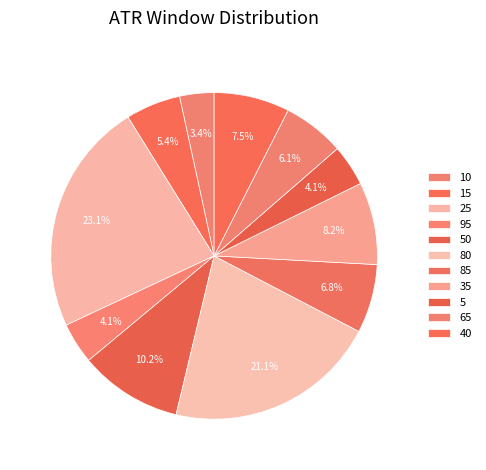

Count the number of slices in the pie.

11